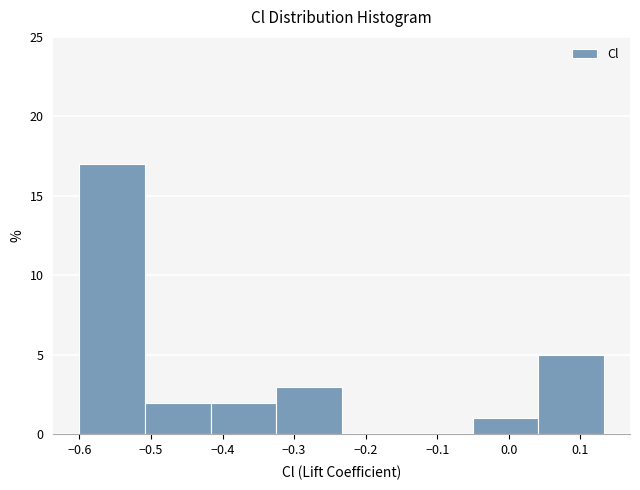

Which range on the x-axis has the tallest bar?

-0.60 to -0.51